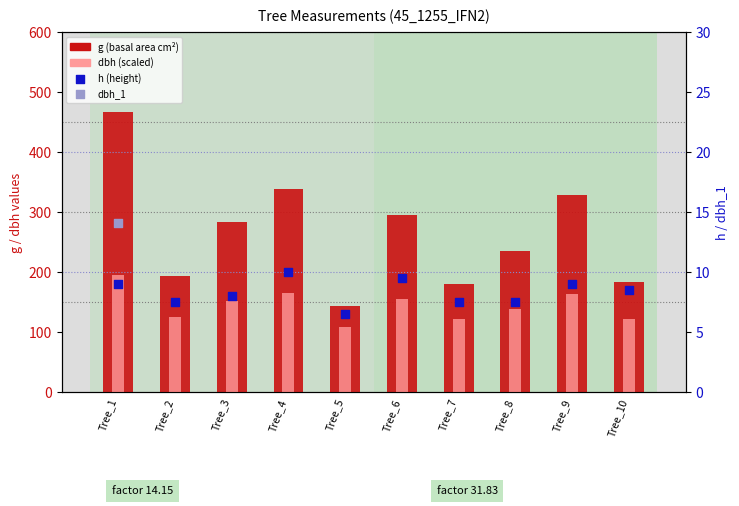

Which series reaches the minimum Y coordinate?

h (height)